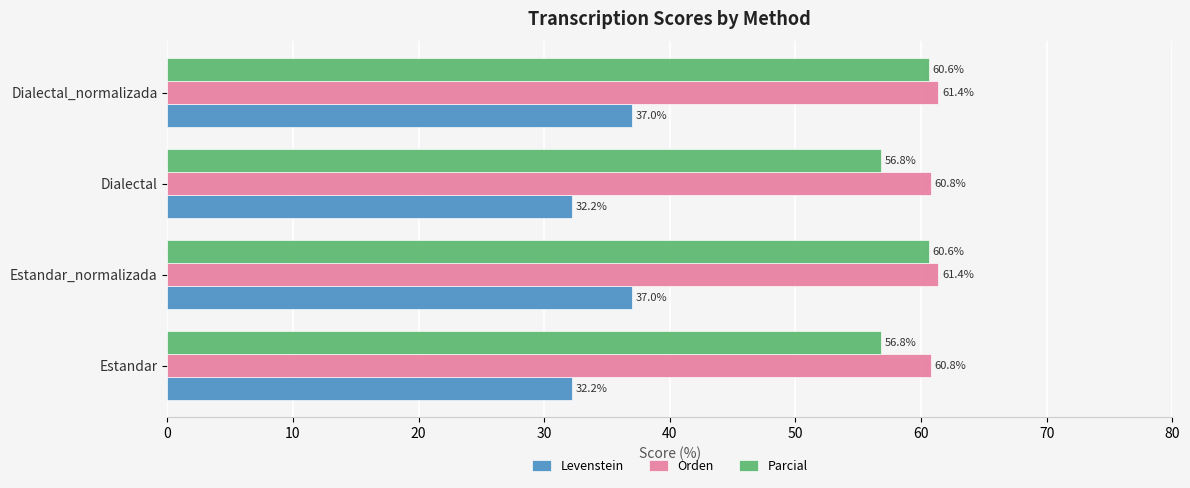

Read the Levenstein value at Dialectal_normalizada.

37.0